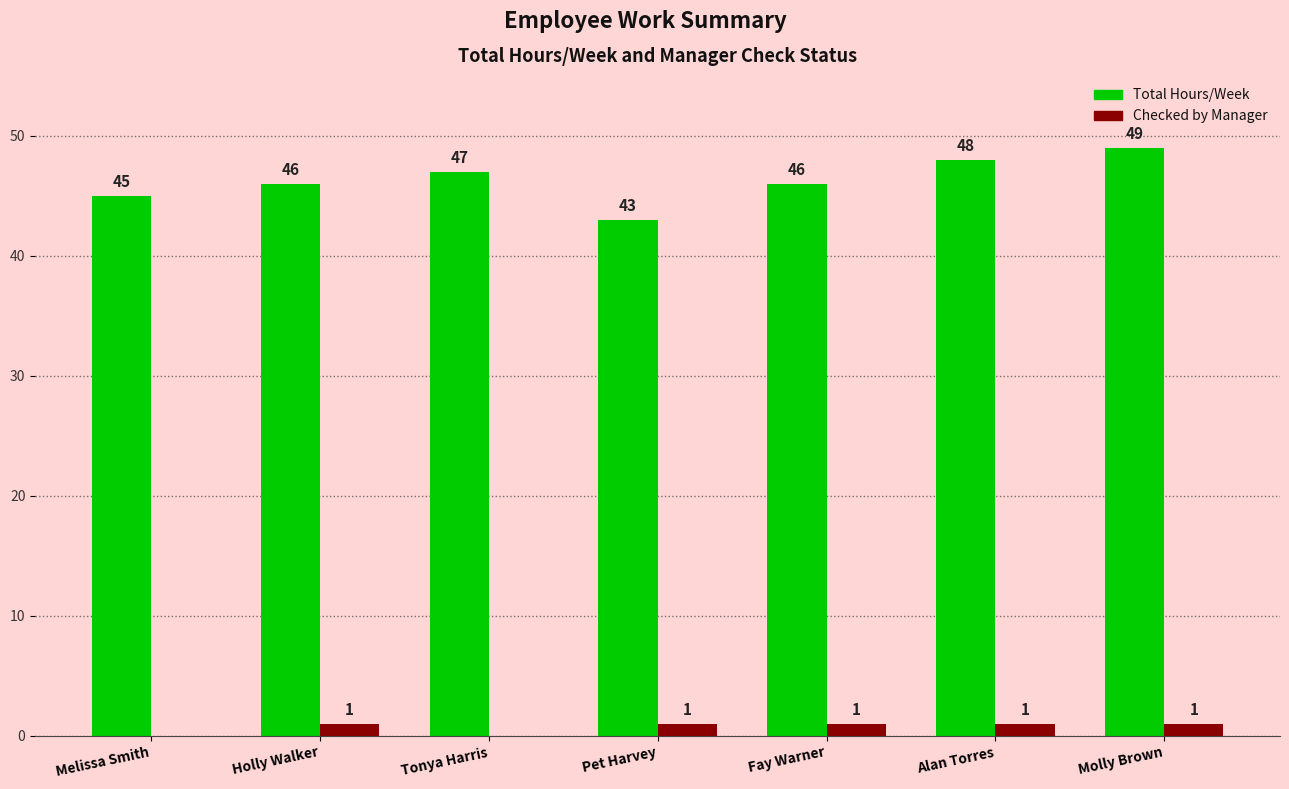

Reading right to left, transcribe all the data shown in this chart.

Total Hours/Week: Molly Brown=49	Alan Torres=48	Fay Warner=46	Pet Harvey=43	Tonya Harris=47	Holly Walker=46	Melissa Smith=45
Checked by Manager: Molly Brown=1	Alan Torres=1	Fay Warner=1	Pet Harvey=1	Tonya Harris=0	Holly Walker=1	Melissa Smith=0